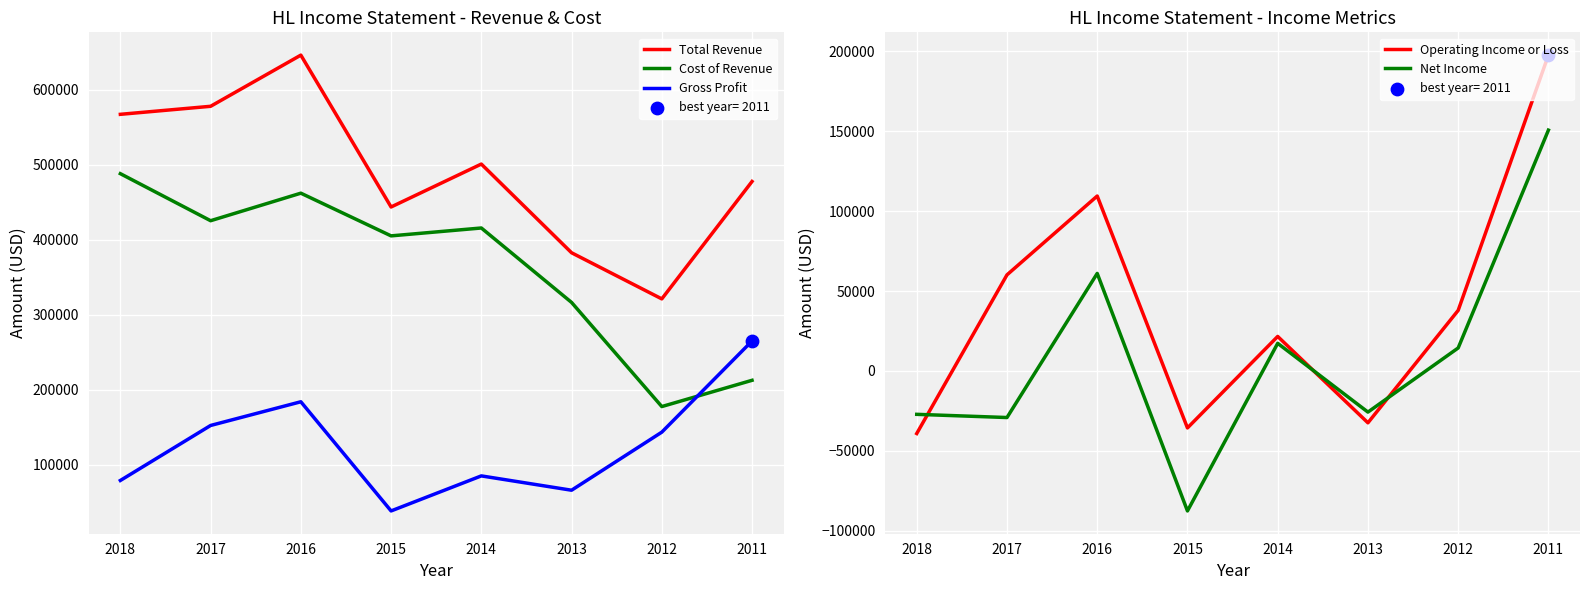

Which series has the largest total across all categories?

Total Revenue